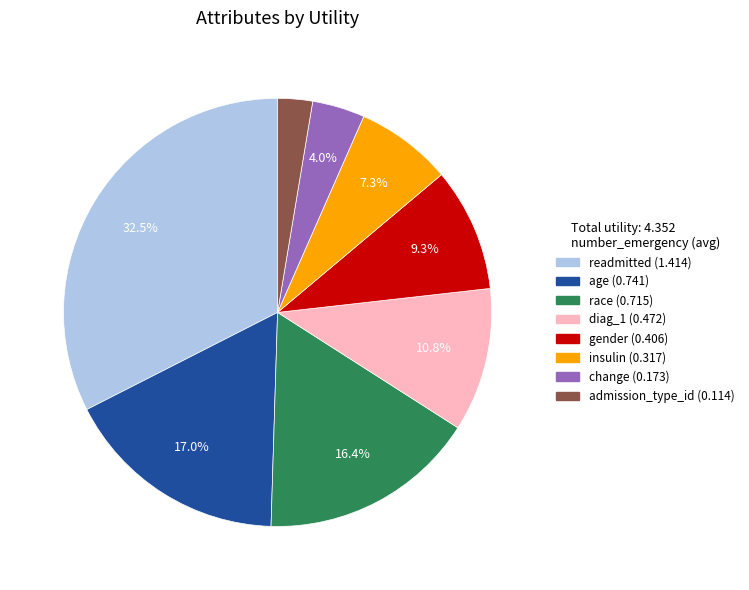

Combined, what portion of the pie is change and age?

21.0%